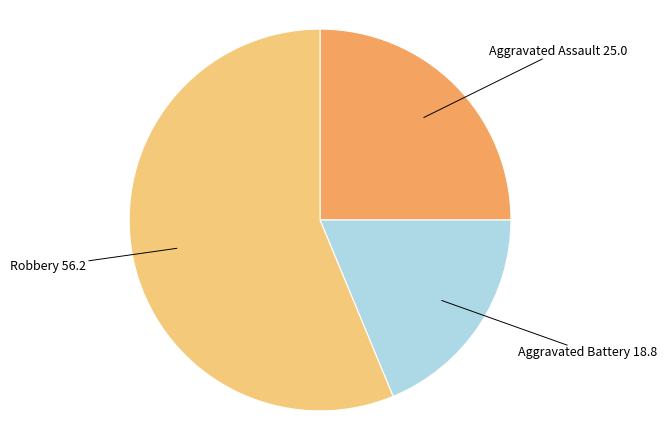

Does Robbery account for over 50% of the chart?

Yes